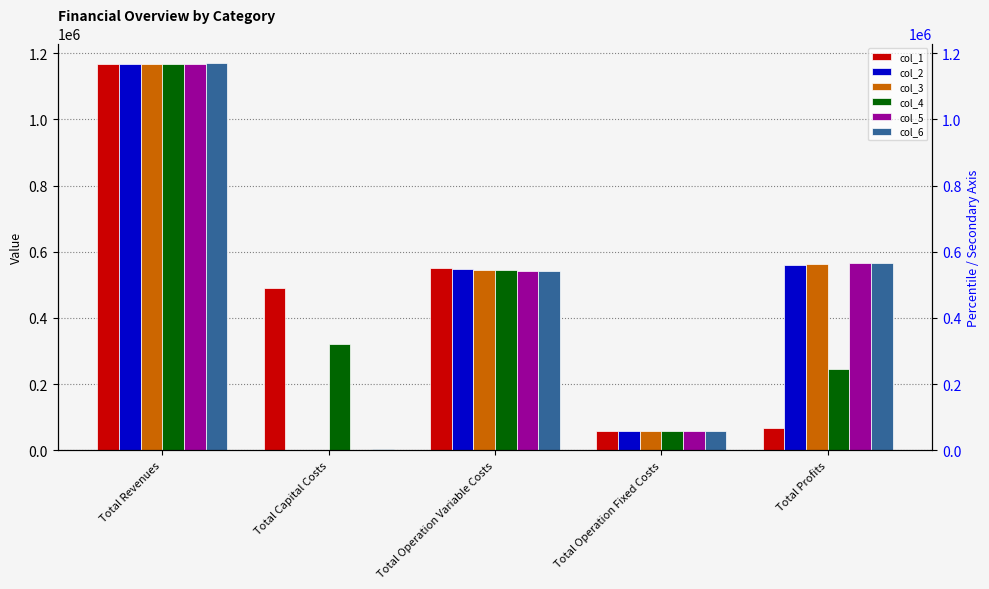

Between Total Capital Costs and Total Operation Fixed Costs, which is larger?

Total Capital Costs